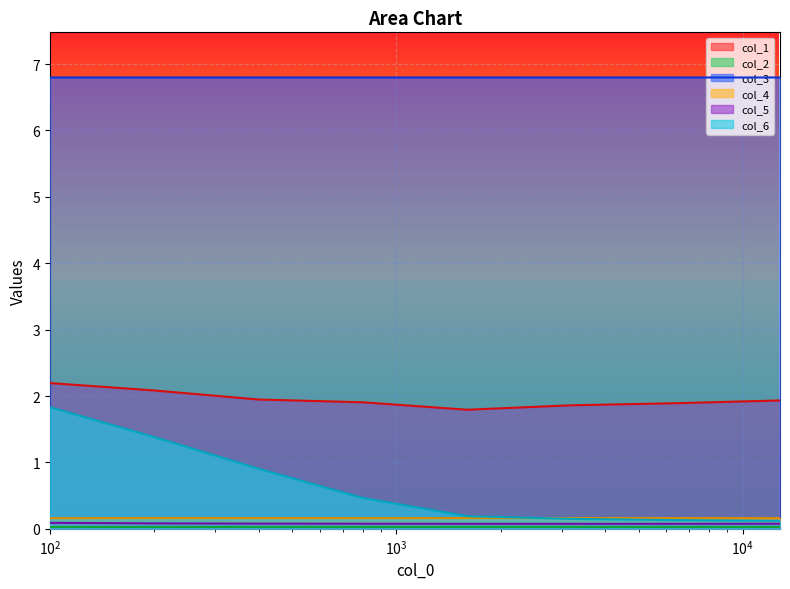

True or false: col_4 and col_3 cross at least once.

False